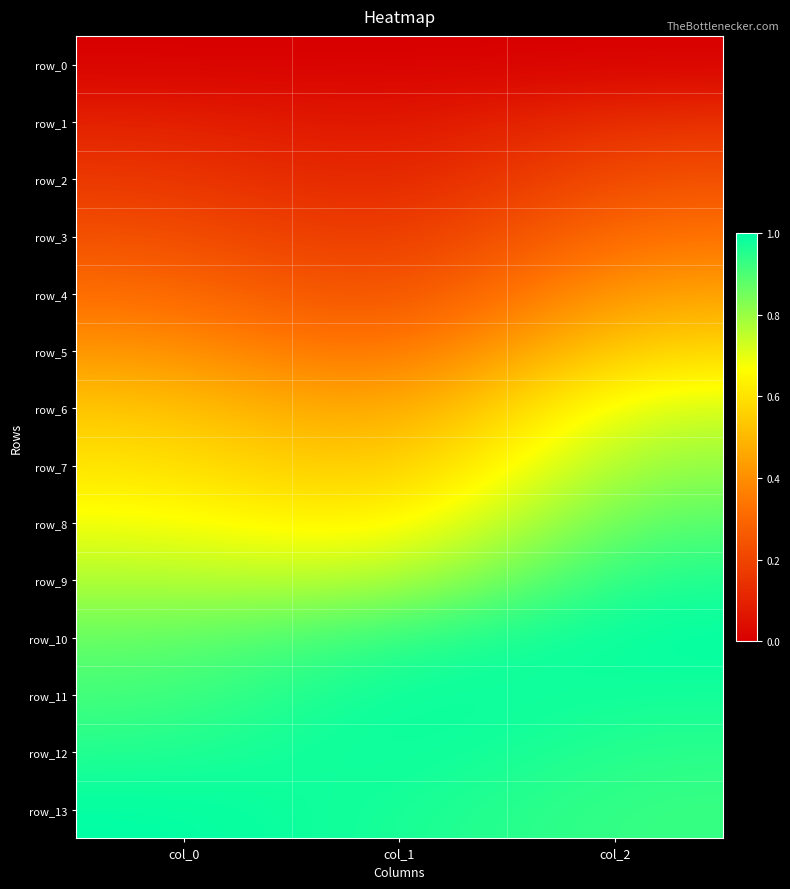

The row_2 series shows 0.2 at col_2. True or false?

True